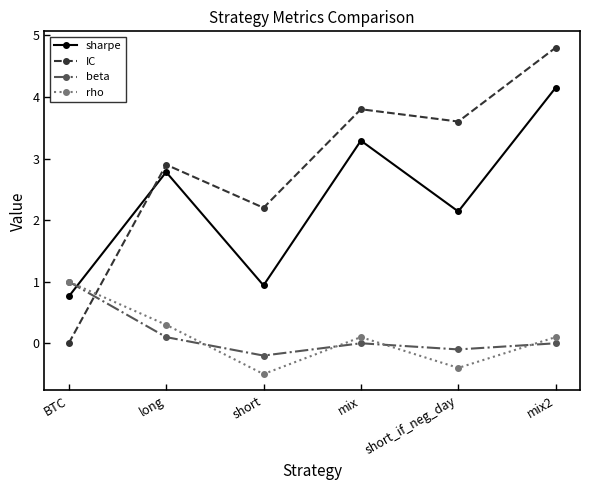

Reading left to right, what are all the values shown in this chart?

sharpe: 0.8	2.8	0.9	3.3	2.1	4.2
IC: 0.0	2.9	2.2	3.8	3.6	4.8
beta: 1.0	0.1	-0.2	0.0	-0.1	0.0
rho: 1.0	0.3	-0.5	0.1	-0.4	0.1